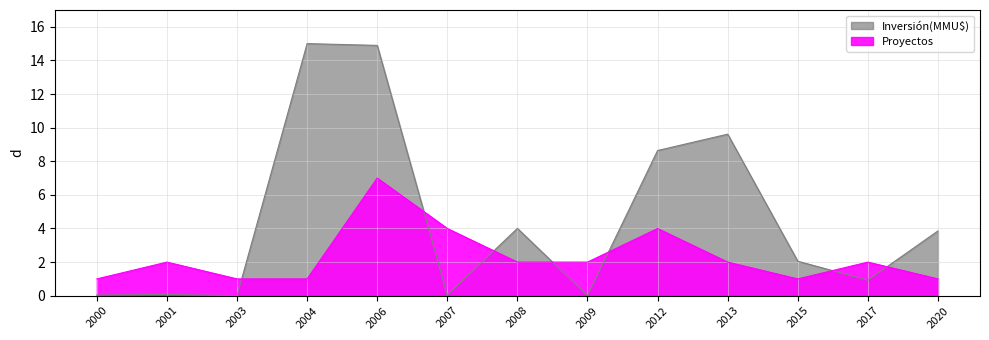

In Proyectos, how many points are lower than both neighbors (excluding endpoints)?

1